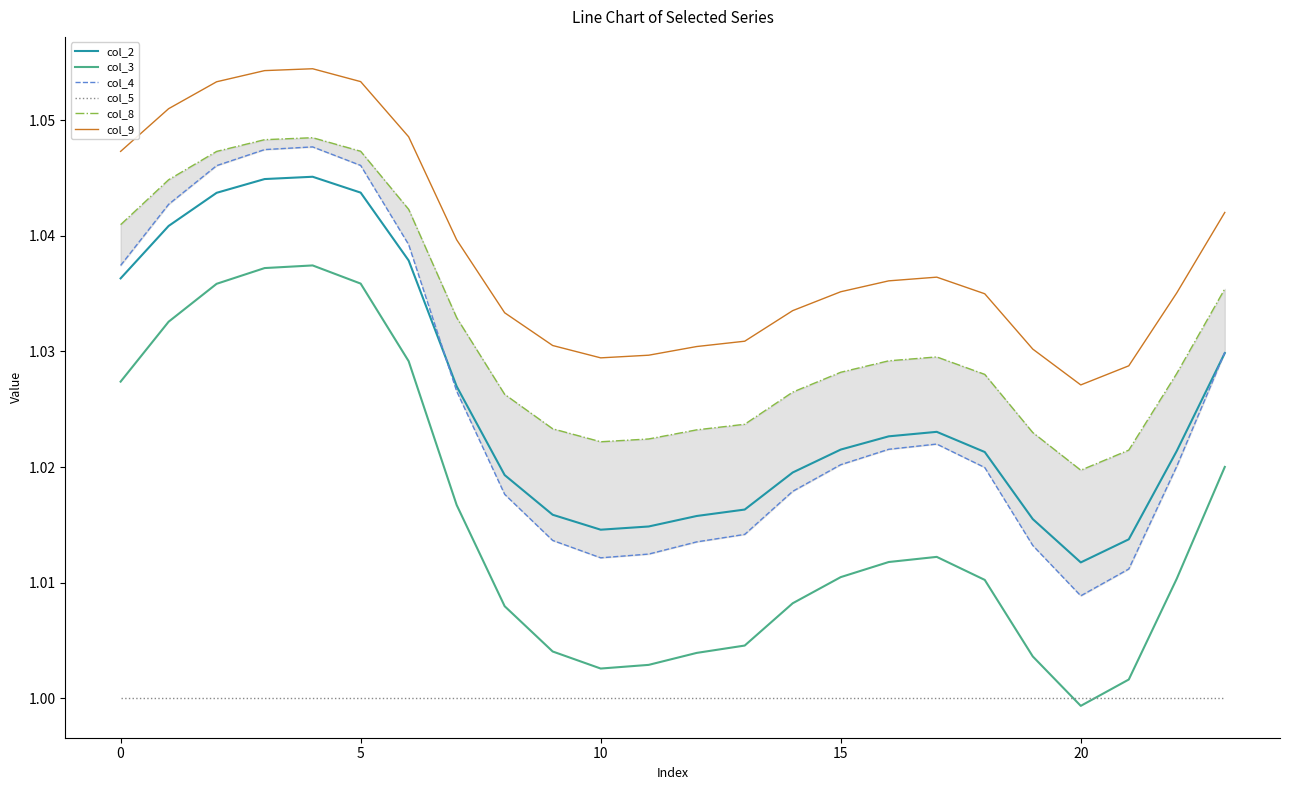

Where is col_2 nearest to the value 1?

20